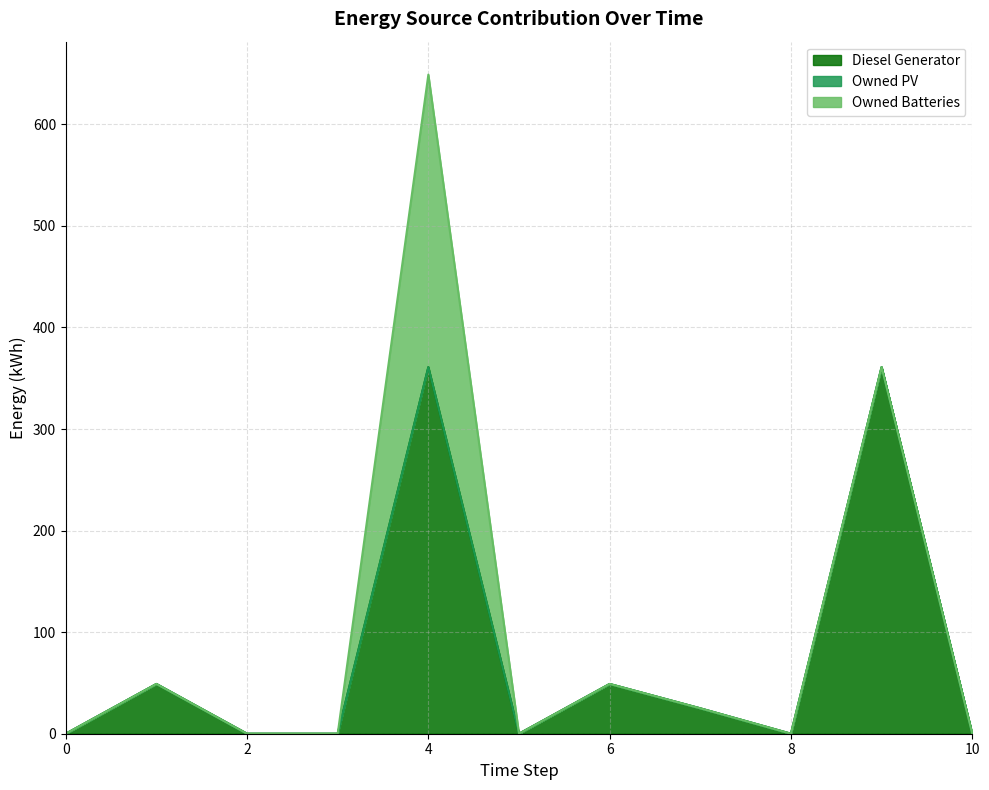

The value of Owned PV at 5 is 0. True or false?

True